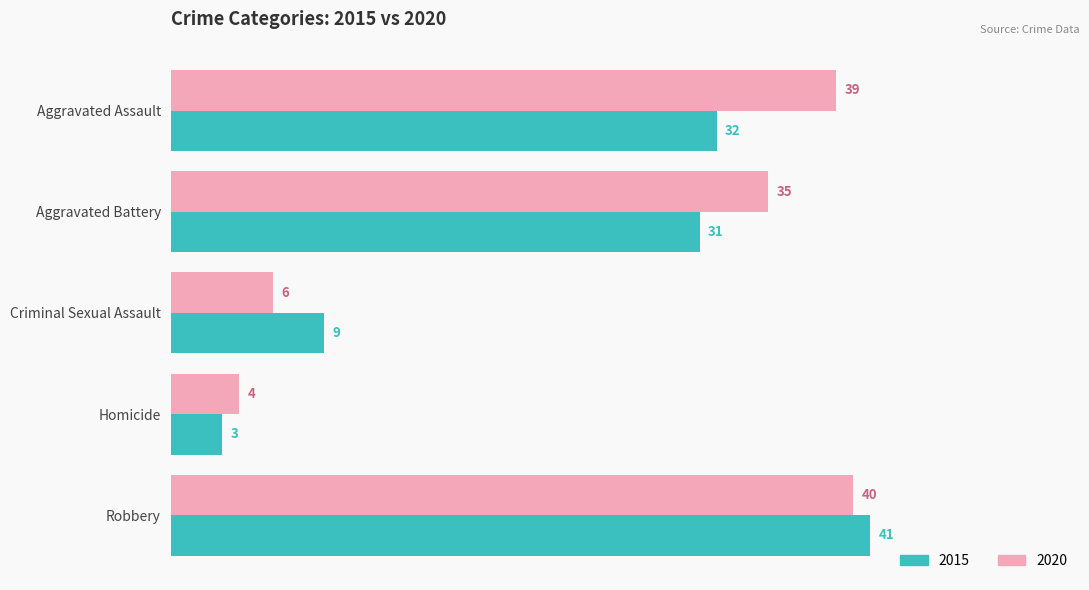

At how many categories does at least one series exceed 13?

3